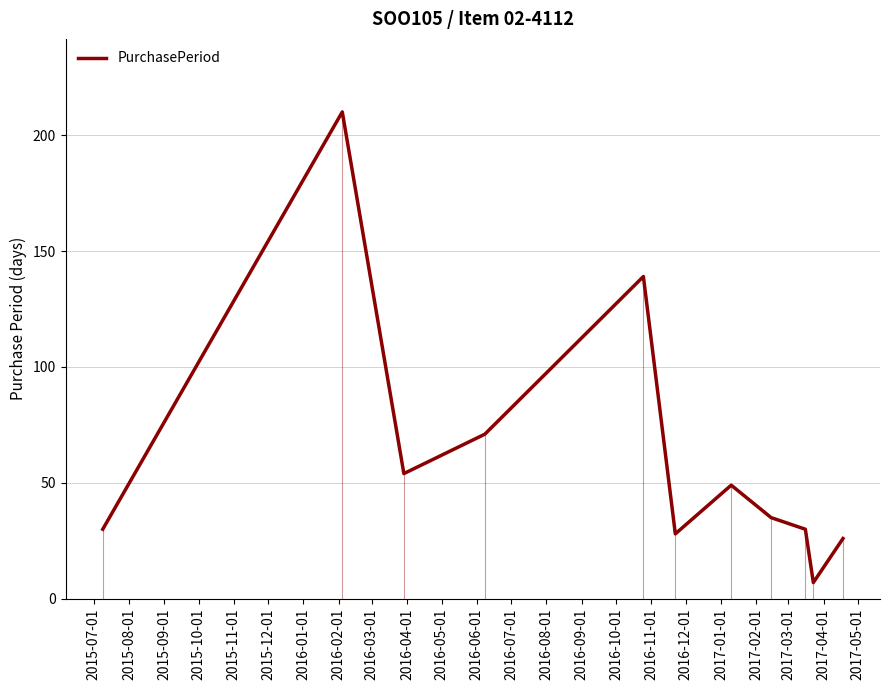

What is the value of the 8th point from the left?

35